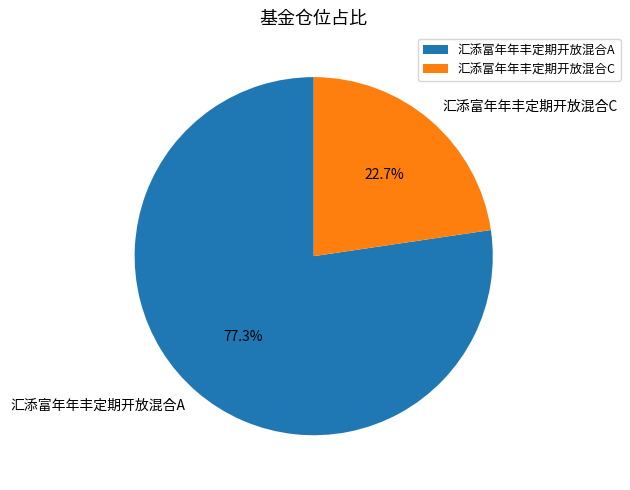

What is the smallest slice in the pie chart?

汇添富年年丰定期开放混合C